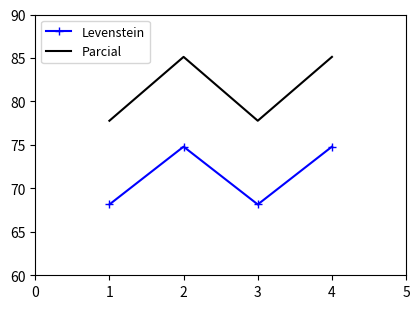

True or false: Parcial and Levenstein cross at least once.

False